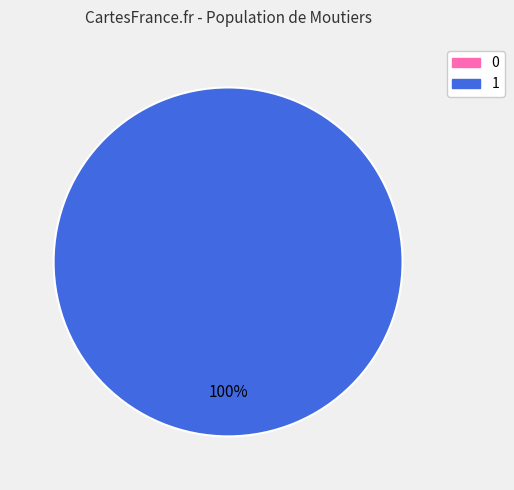

To the nearest percent, what is the difference between the largest and smallest slice percentages?

100%